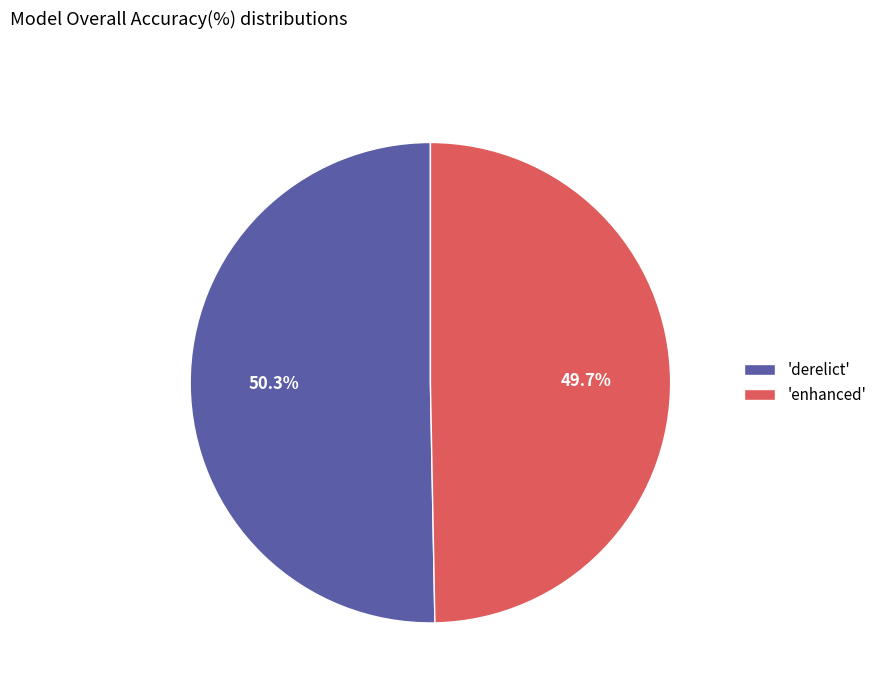

Which slice represents more than half of the pie?

'derelict'